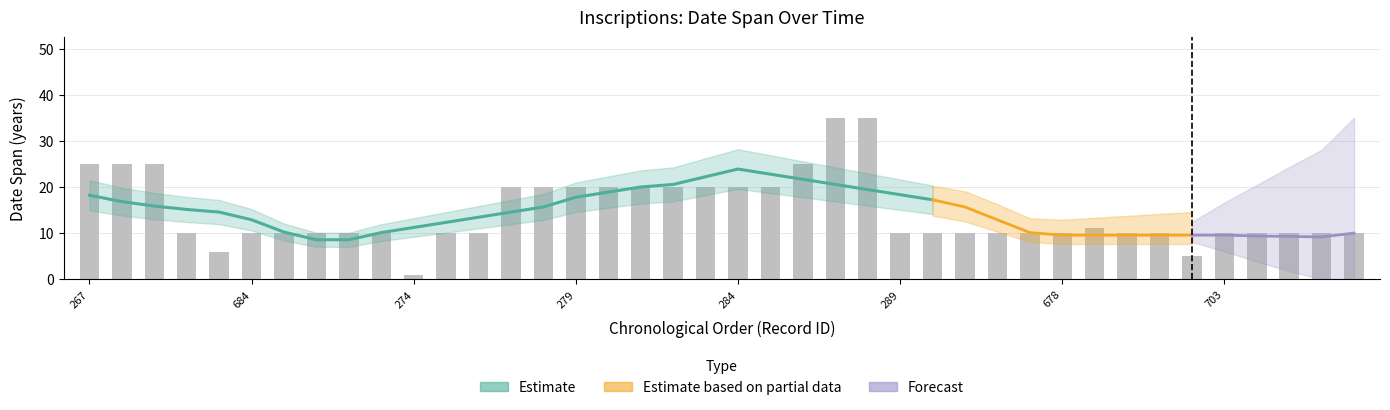

Reading left to right, list all the values displayed in this chart.

267=25	268=25	269=25	270=10	271=6	684=10	685=10	686=10	687=10	273=10	274=1	275=10	276=10	277=20	278=20	279=20	280=20	281=20	282=20	283=20	284=20	285=20	286=25	287=35	288=35	289=10	290=10	675=10	676=10	677=10	678=10	292=11	293=10	294=10	295=5	703=10	704=10	297=10	298=10	299=10